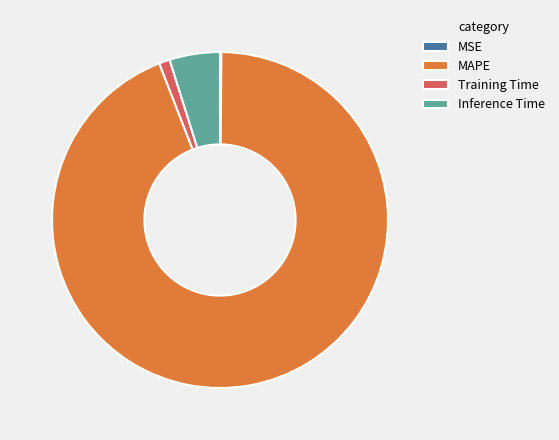

Which category has the biggest portion of the pie?

MAPE